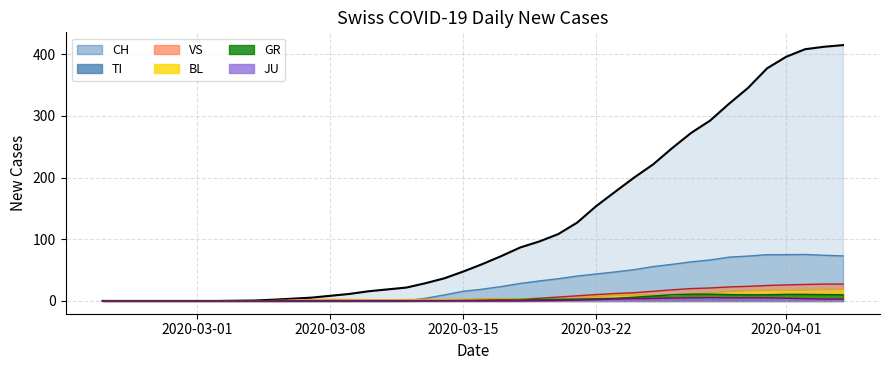

How many data points in CH (line) are above 59?

20